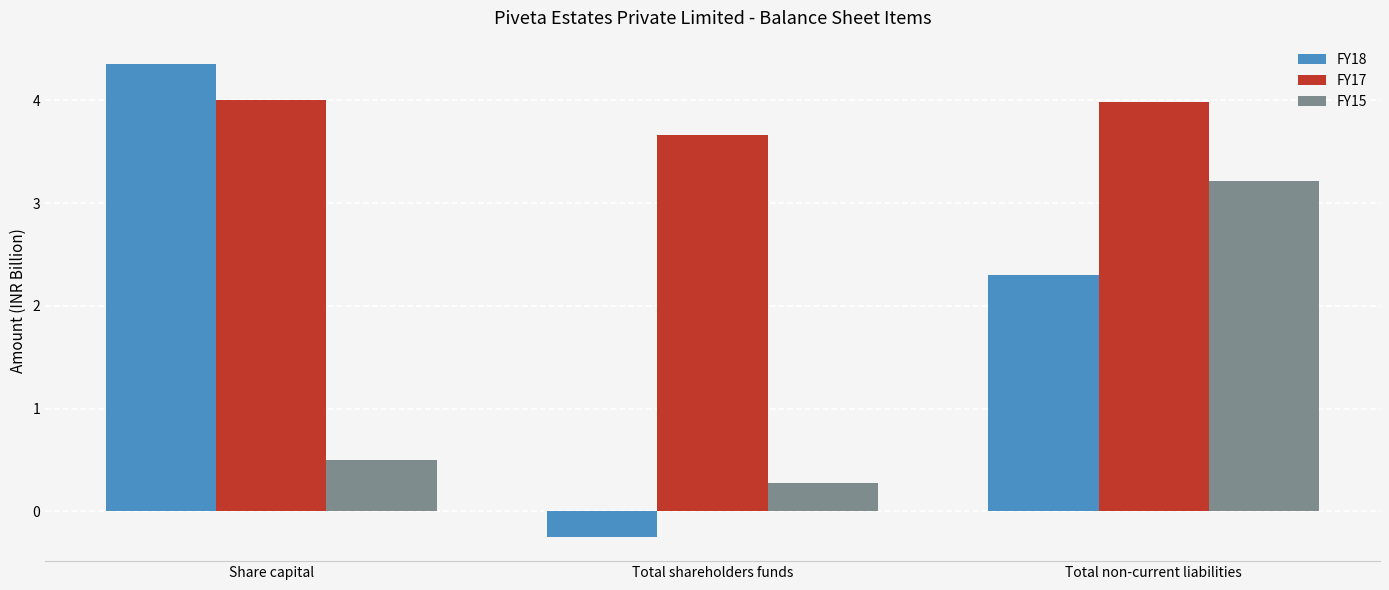

What is the label of the 2nd bar from the right?

Total shareholders funds